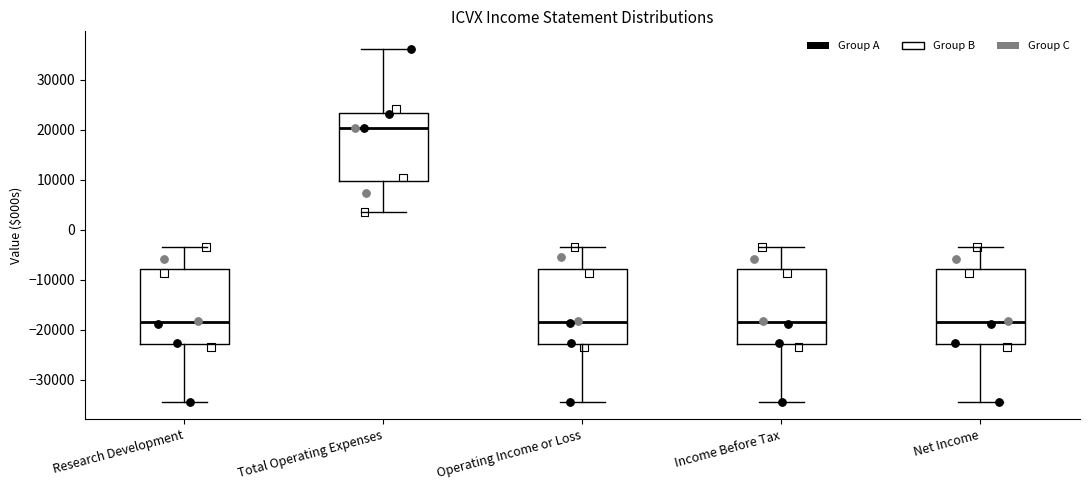

Where is the upper edge of the box for Total Operating Expenses on the y-axis? The values are not printed on the chart, so give them approximately, as read against the axis.

23000